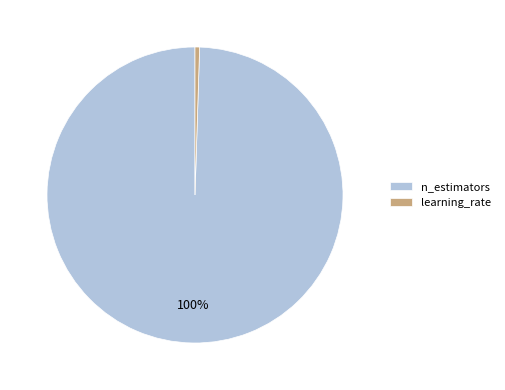

Does n_estimators account for over 50% of the chart?

Yes